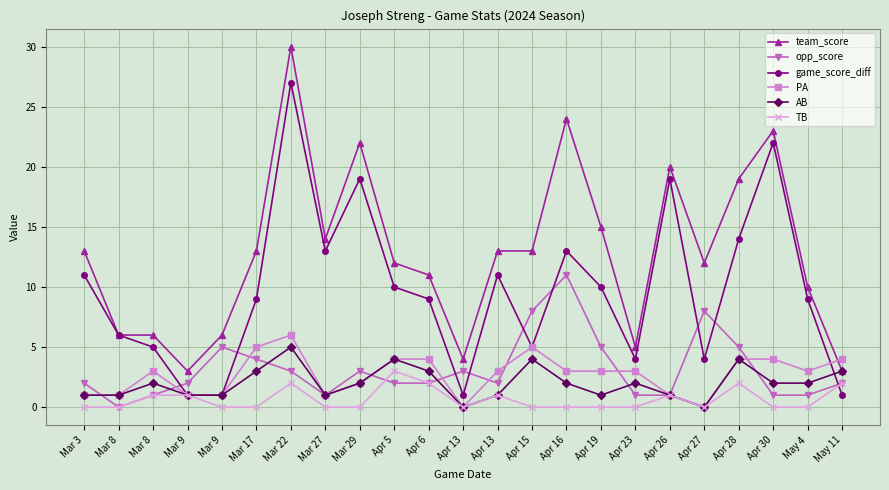

Count the number of categories in the chart.

23